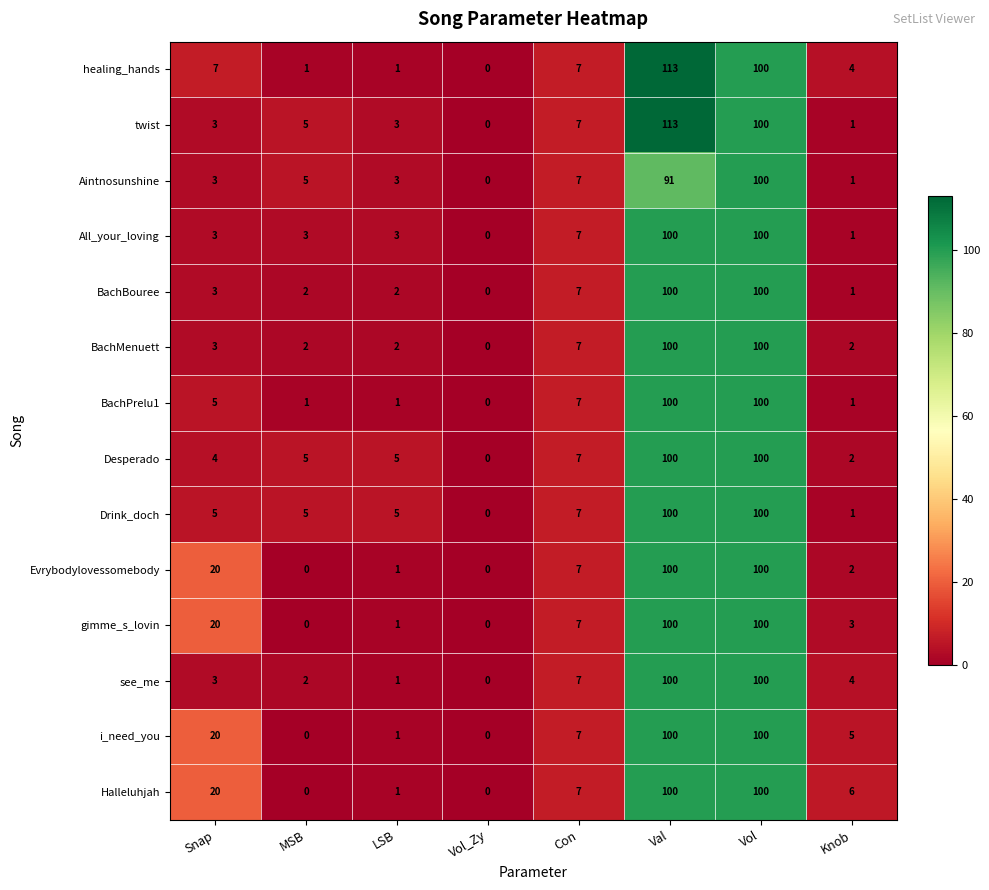

The i_need_you series shows 1 at LSB. True or false?

True